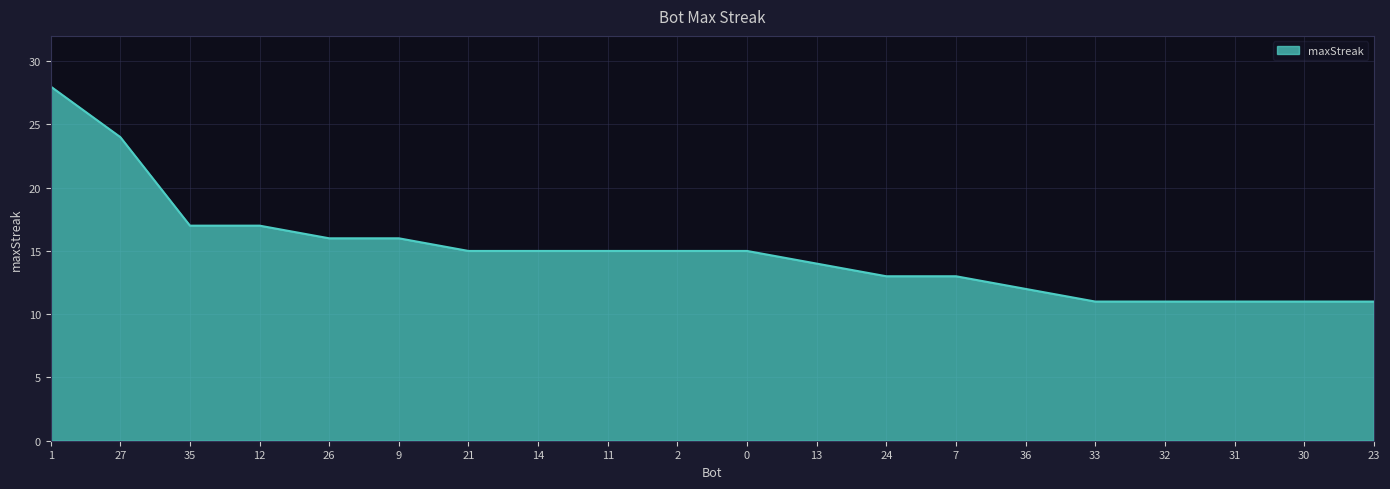

What position from the right is 0?

10